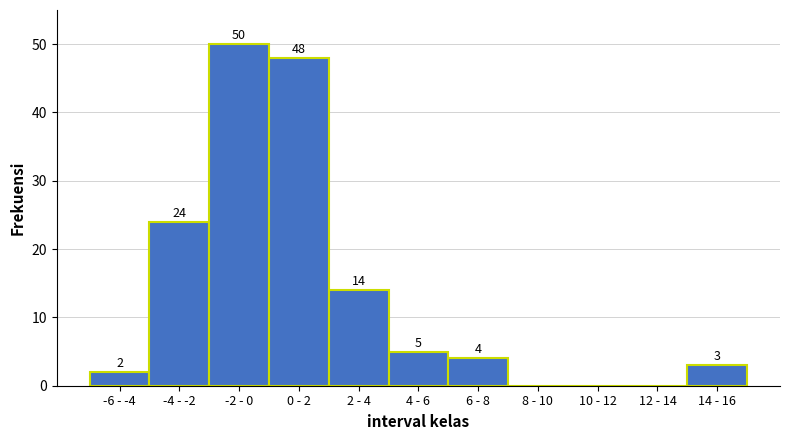

Reading right to left, extract all data points from this chart.

14 - 16=3	12 - 14=0	10 - 12=0	8 - 10=0	6 - 8=4	4 - 6=5	2 - 4=14	0 - 2=48	-2 - 0=50	-4 - -2=24	-6 - -4=2